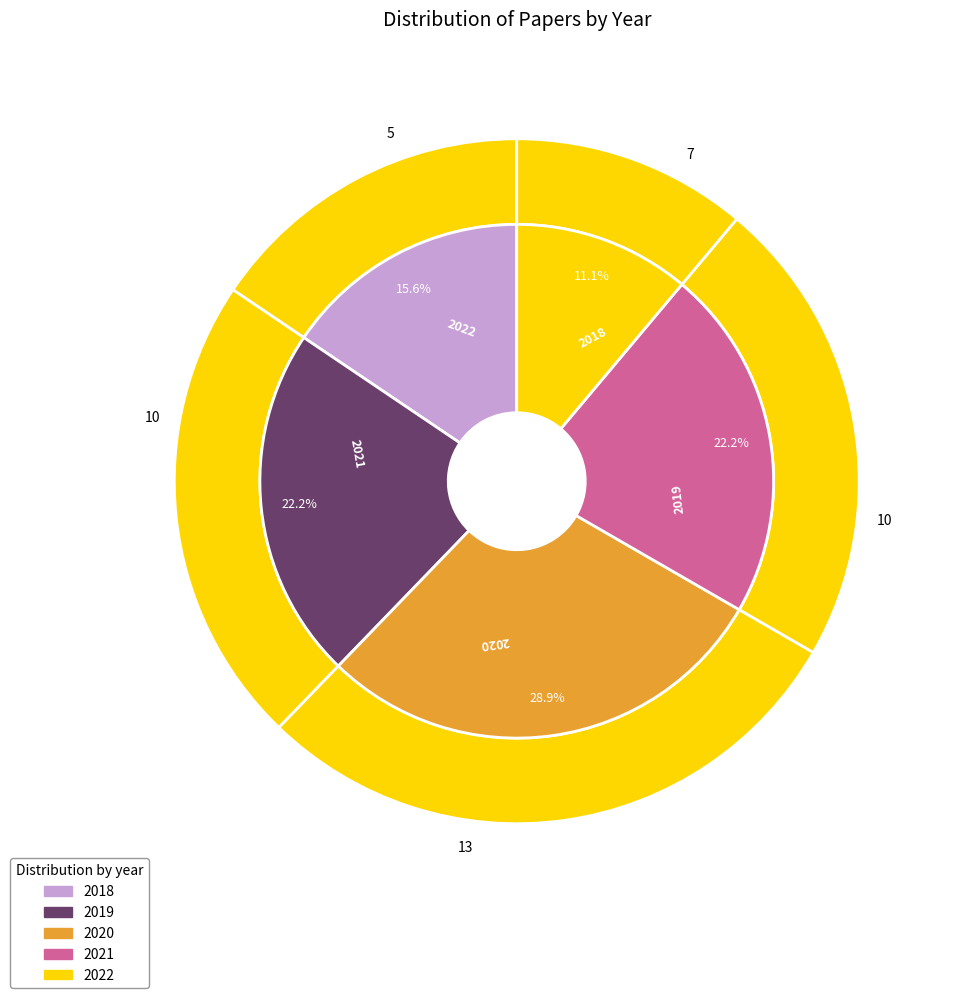

The 2018 slice represents 19% of the pie. True or false?

False